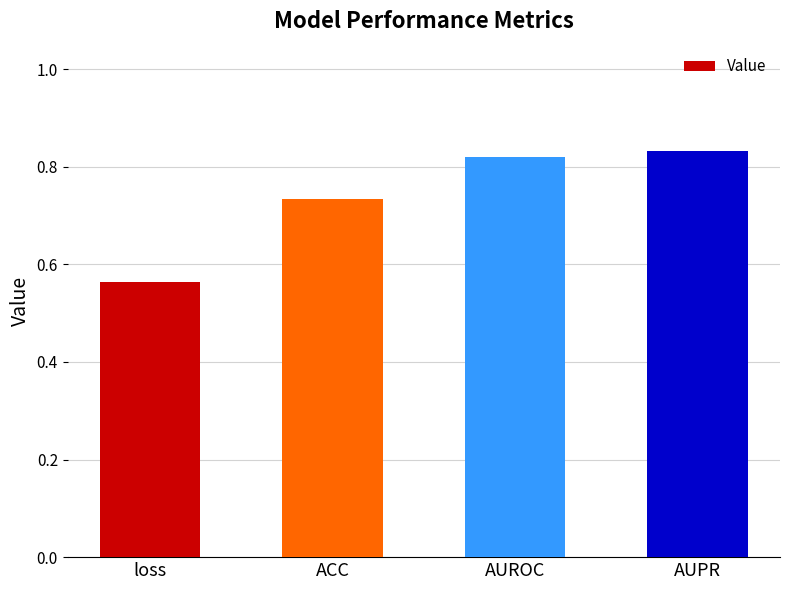

What position from the left is ACC?

2